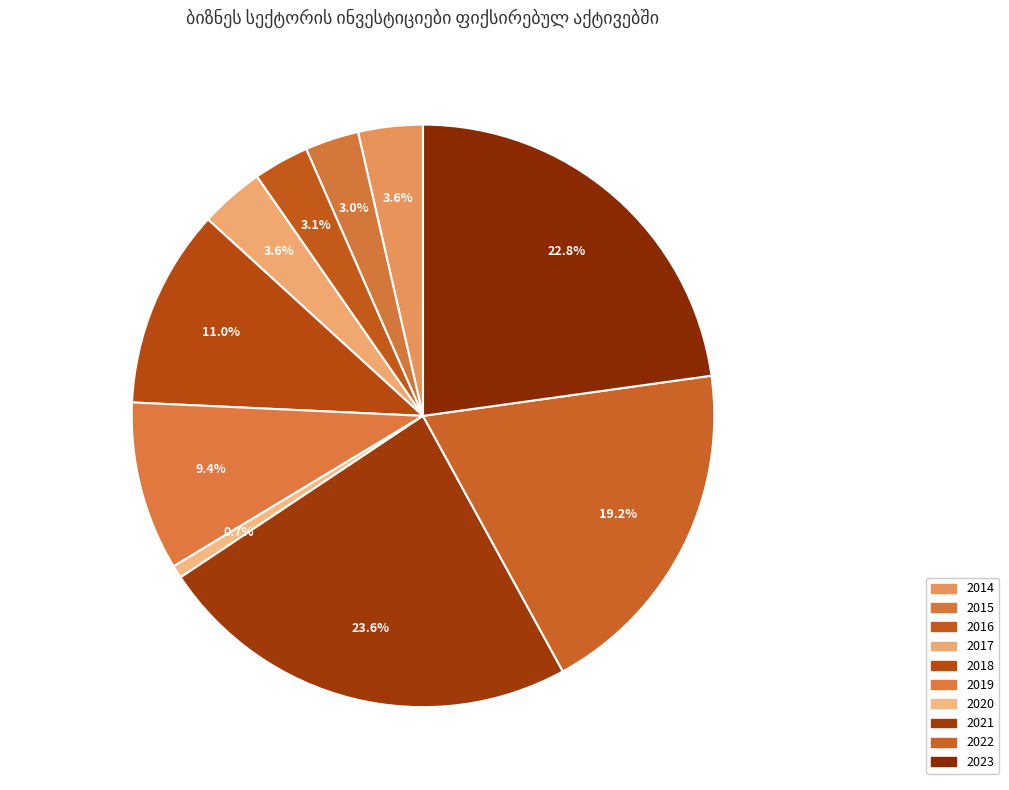

Which has a higher value, 2023 or 2017?

2023